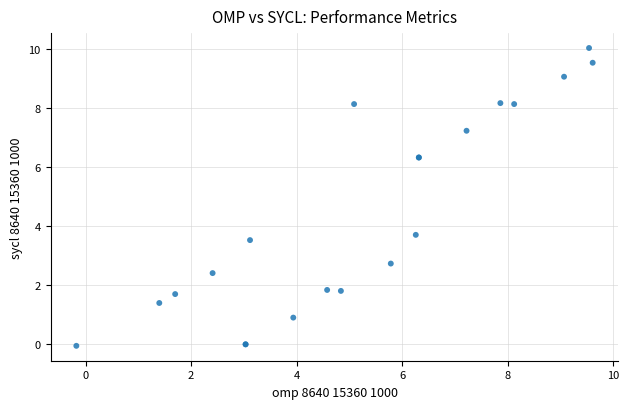

What Y value in the scatter plot is closest to 4?

3.7